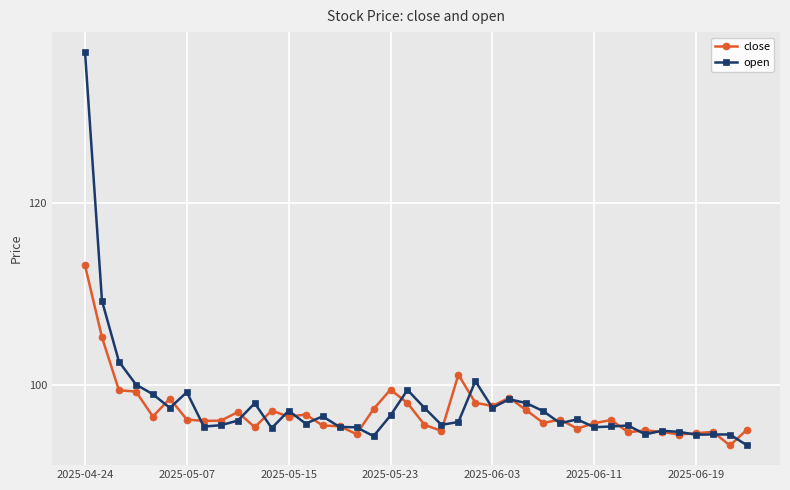

What is the value of the close point at the 4th from the left?

99.3